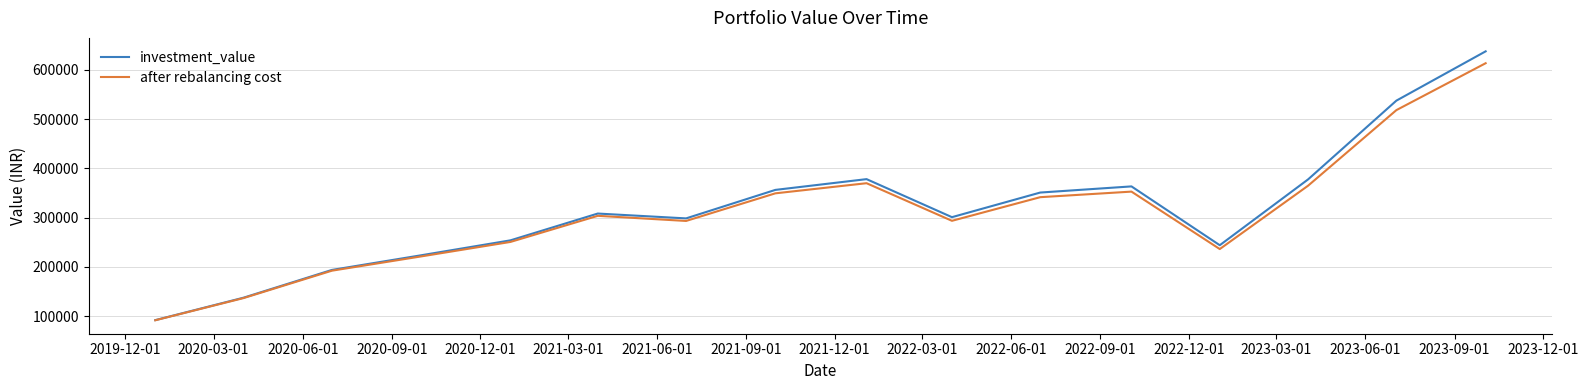

What is the difference between the maximum and minimum values in the investment_value series?

545516.5